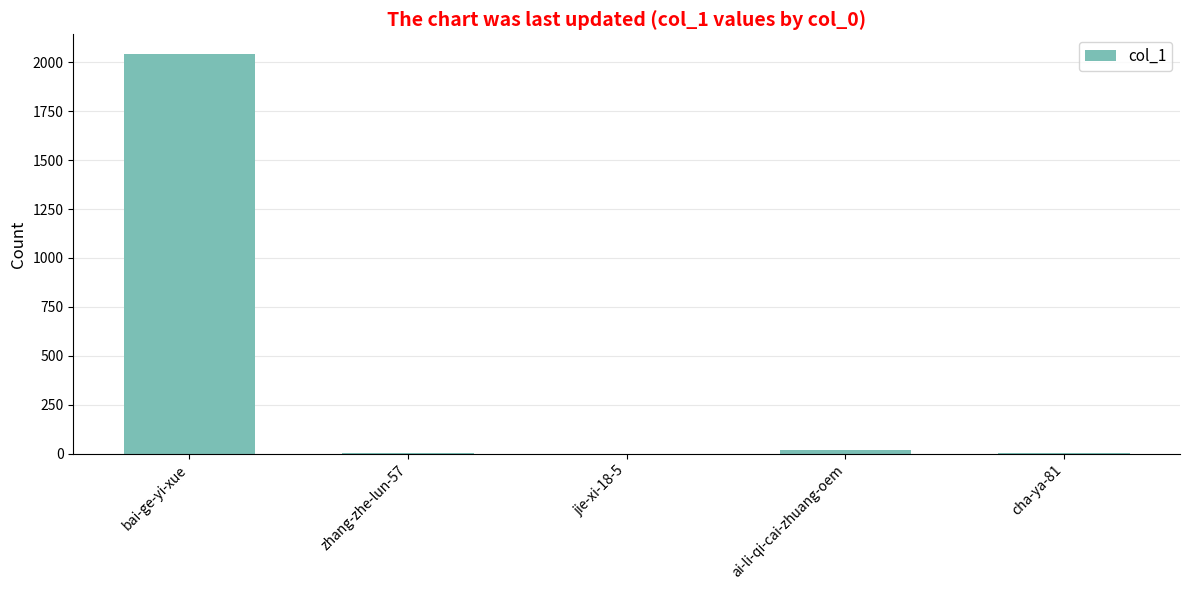

Count the number of categories in the chart.

5